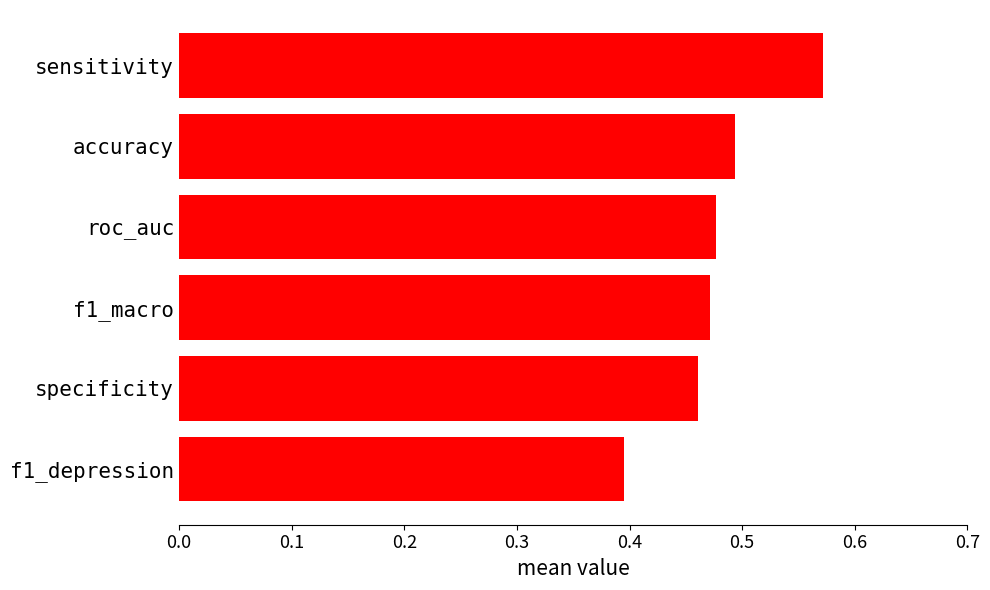

True or false: the data shows 0.5 at f1_macro.

True